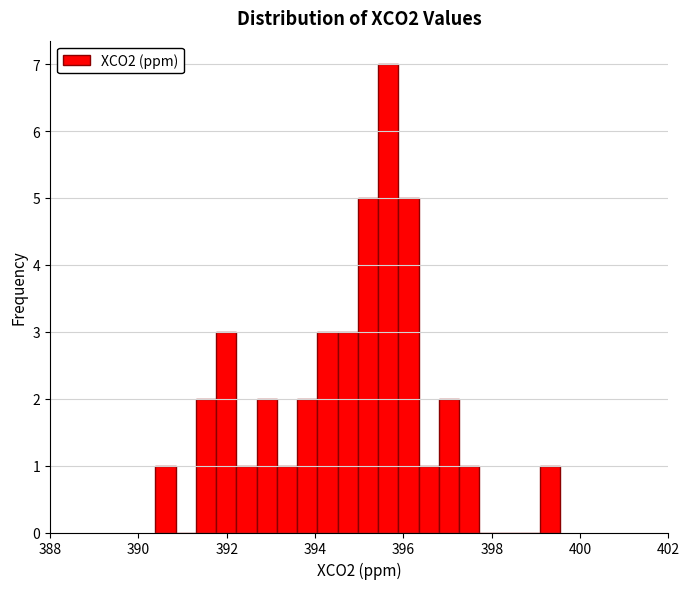

Around what value on the x-axis is the tallest bar? Give the approximate position of its centre, as read against the axis.

395.6